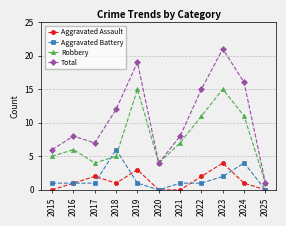

What is the difference between the highest and lowest values at 2024?

15